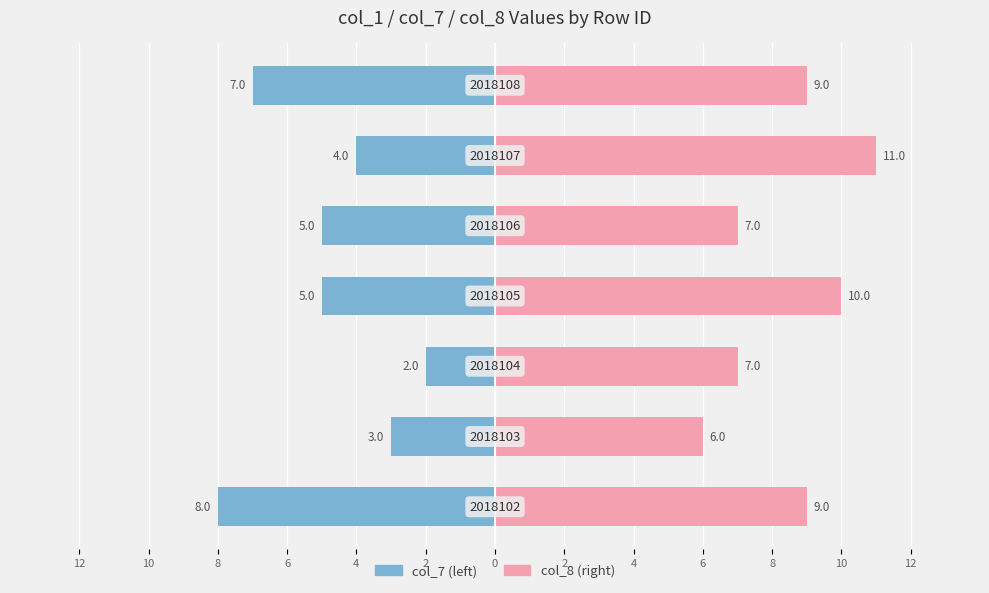

True or false: col_7 has a value of -2 at 0.

False